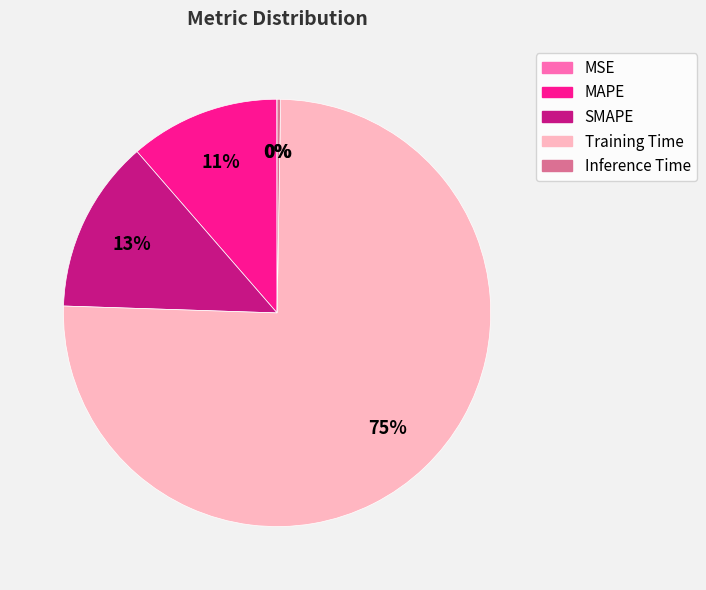

To the nearest percent, what is the average slice percentage?

20%